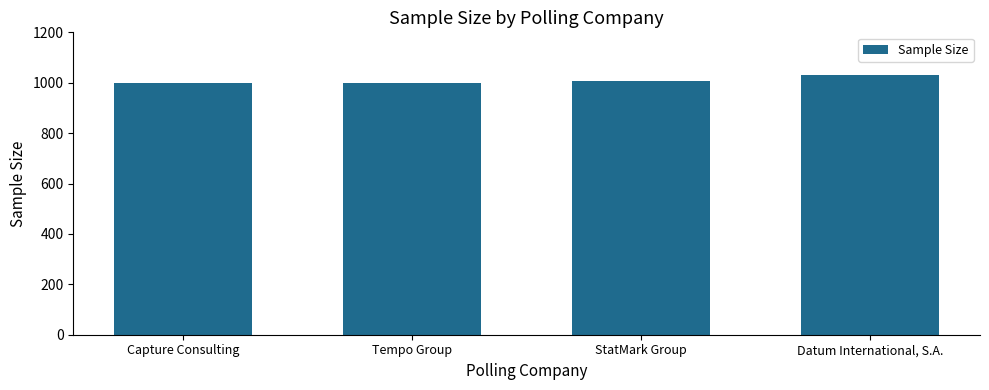

What is the value of the 4th bar from the left?

1029